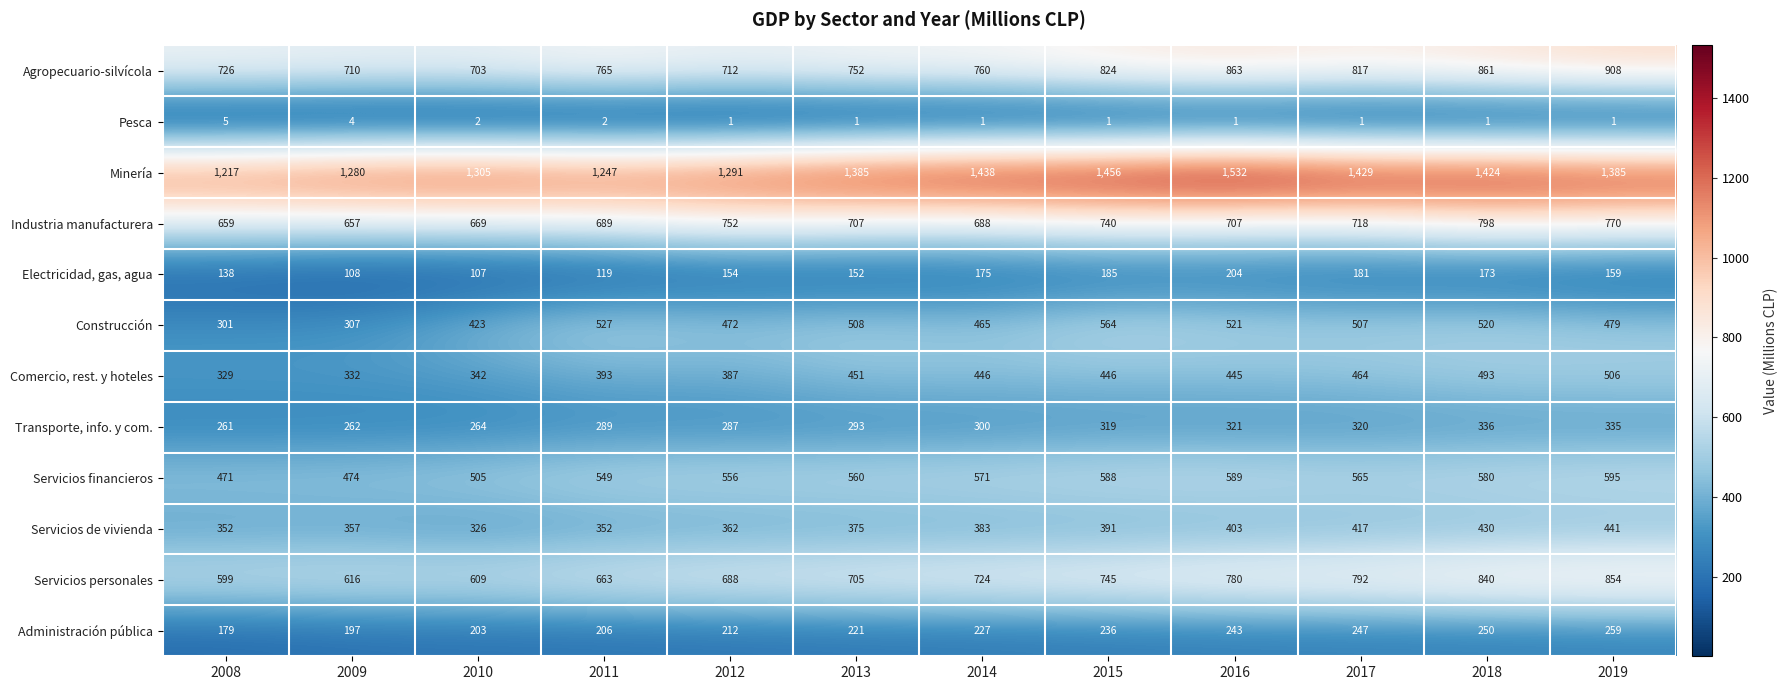

What value does the Industria manufacturera series have at 2014?

688